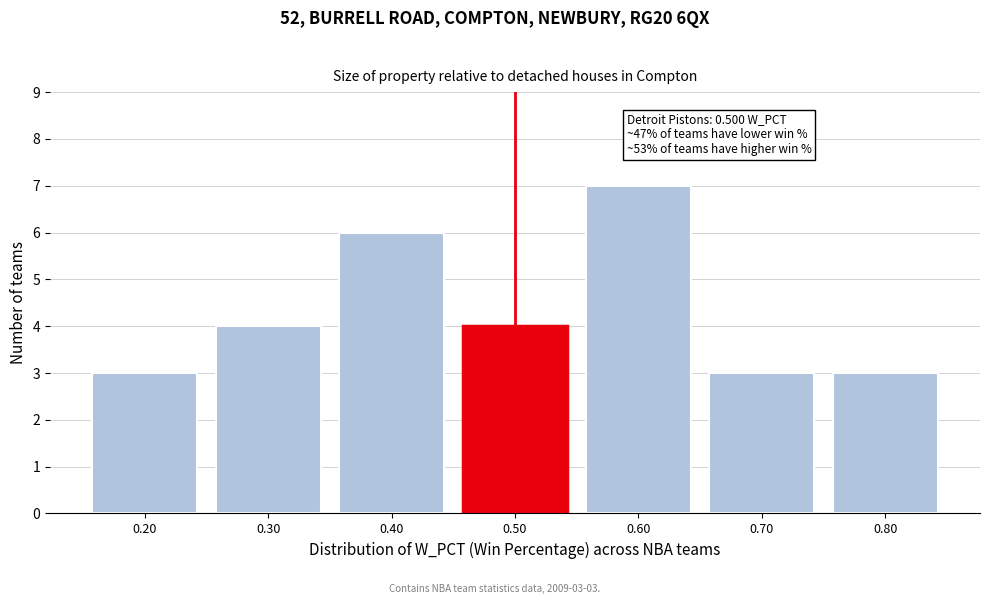

Over which range of the x-axis is the bar tallest?

0.55 to 0.65